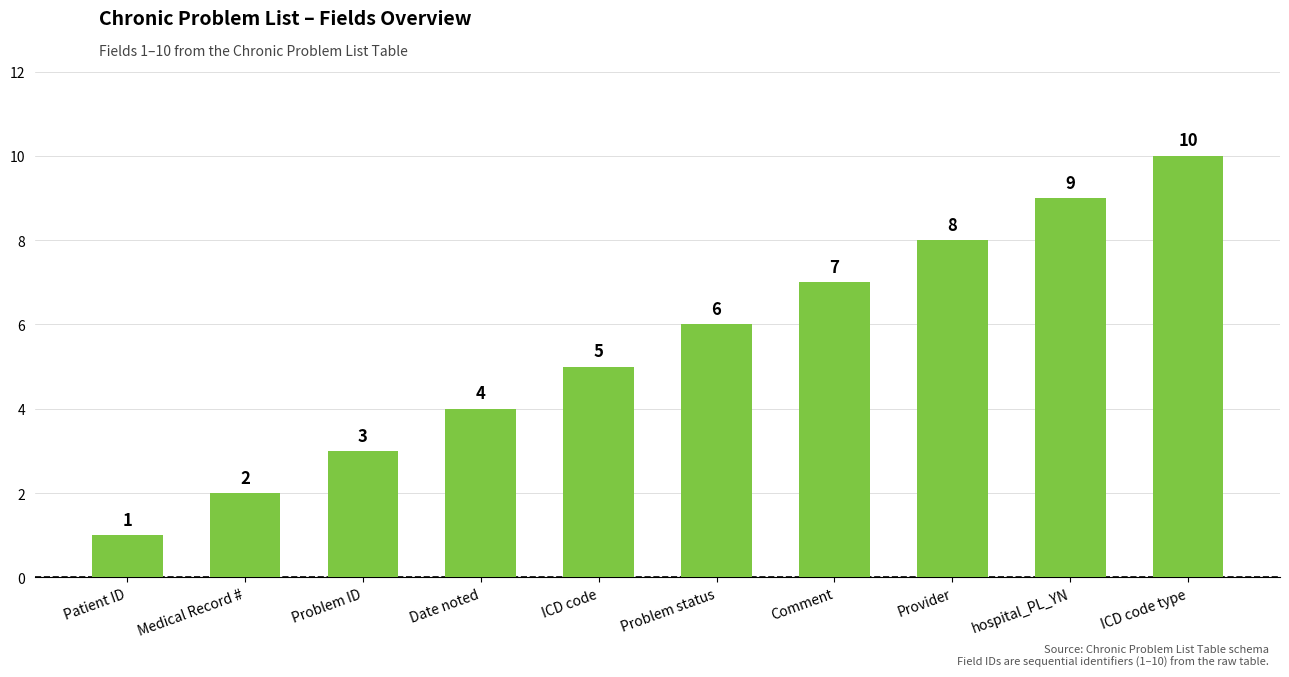

Rank the categories by value from highest to lowest.

ICD code type, hospital_PL_YN, Provider, Comment, Problem status, ICD code, Date noted, Problem ID, Medical Record #, Patient ID